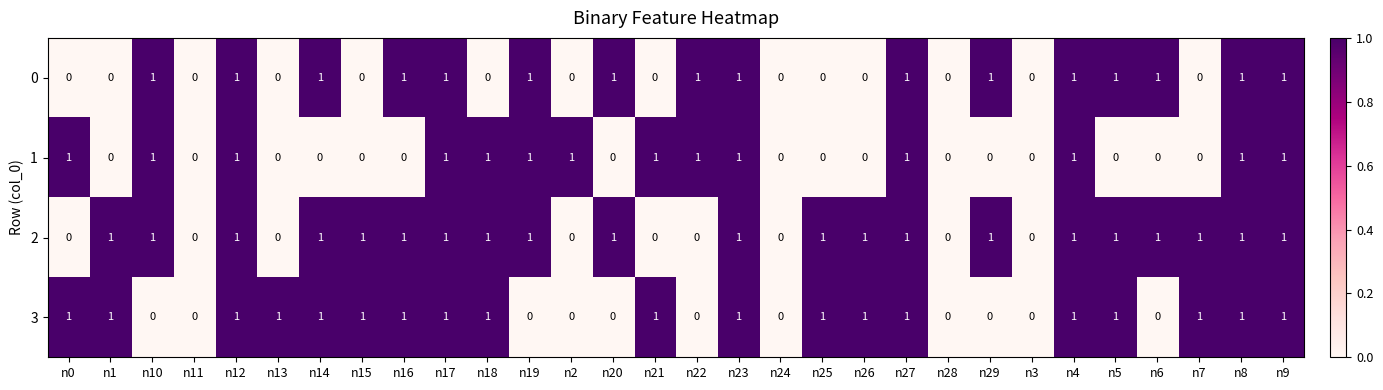

The value of 2 at n7 is 1. True or false?

True